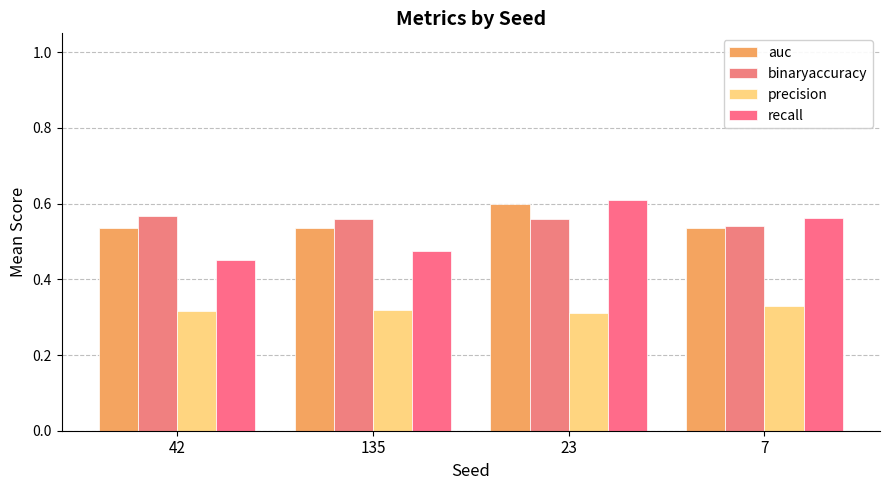

Which series has the largest total across all categories?

binaryaccuracy